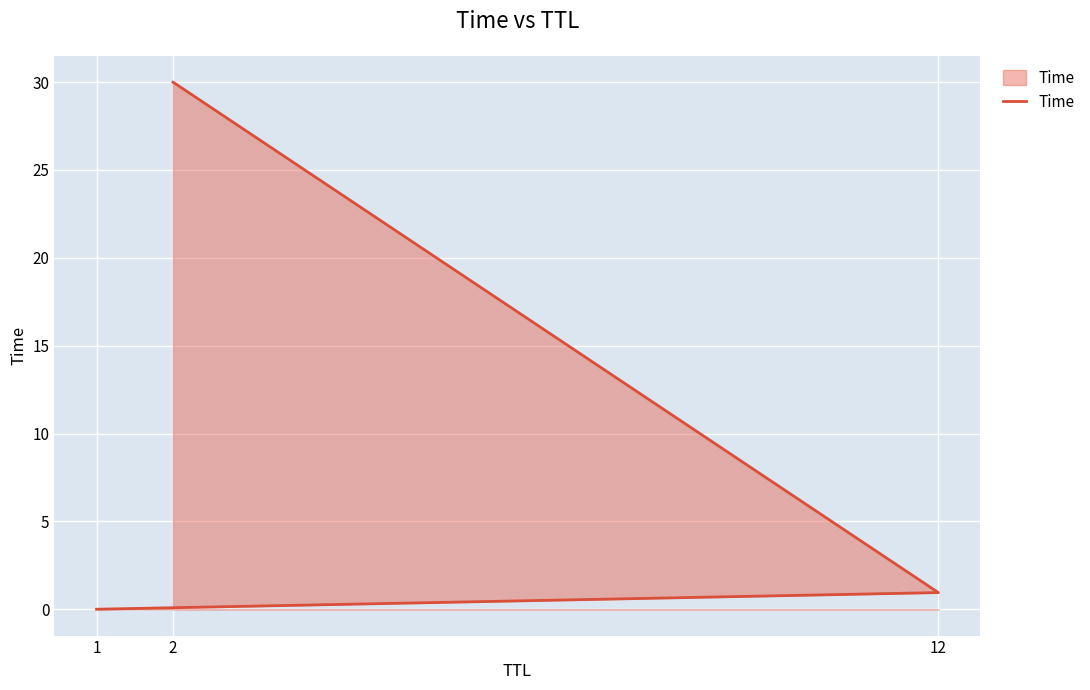

The value at 1 is 0.0. True or false?

True